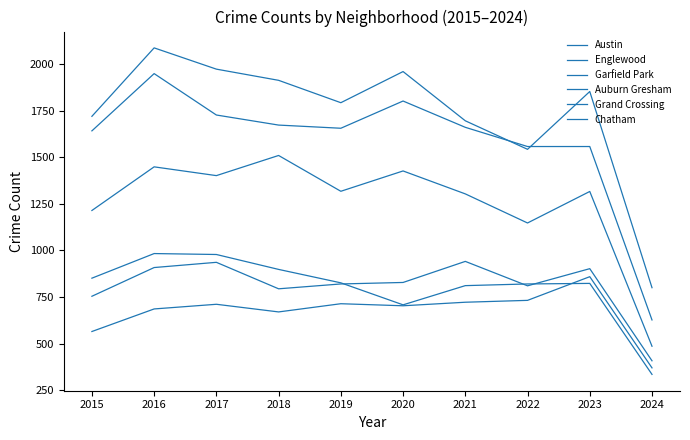

Which category has the highest value across all series?

2016